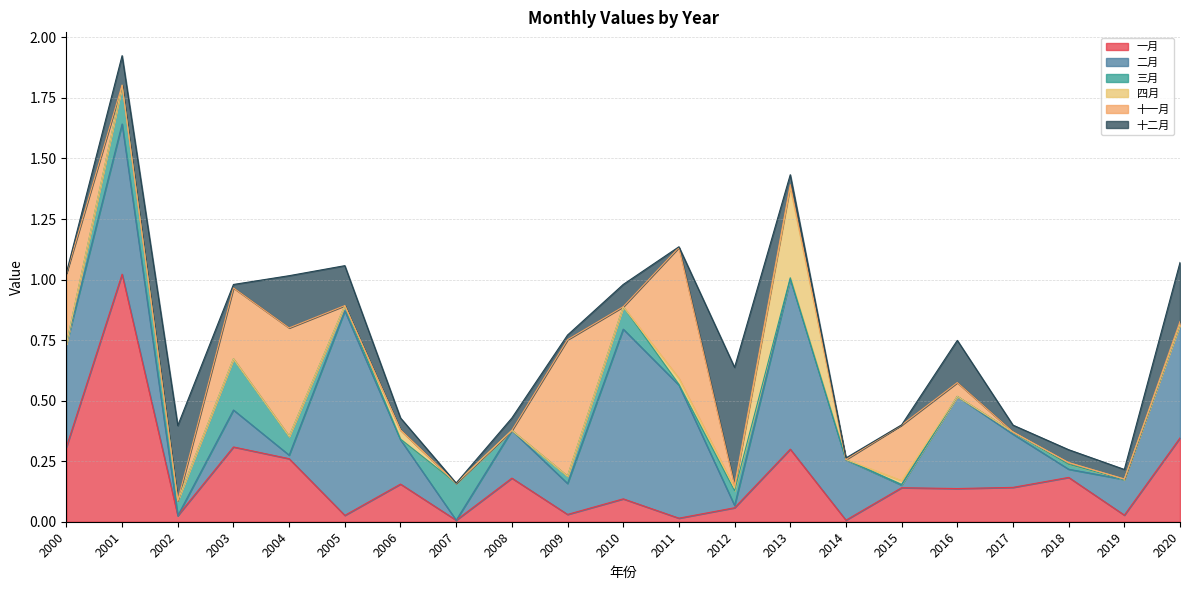

At which category does the chart reach its peak across all series?

2001